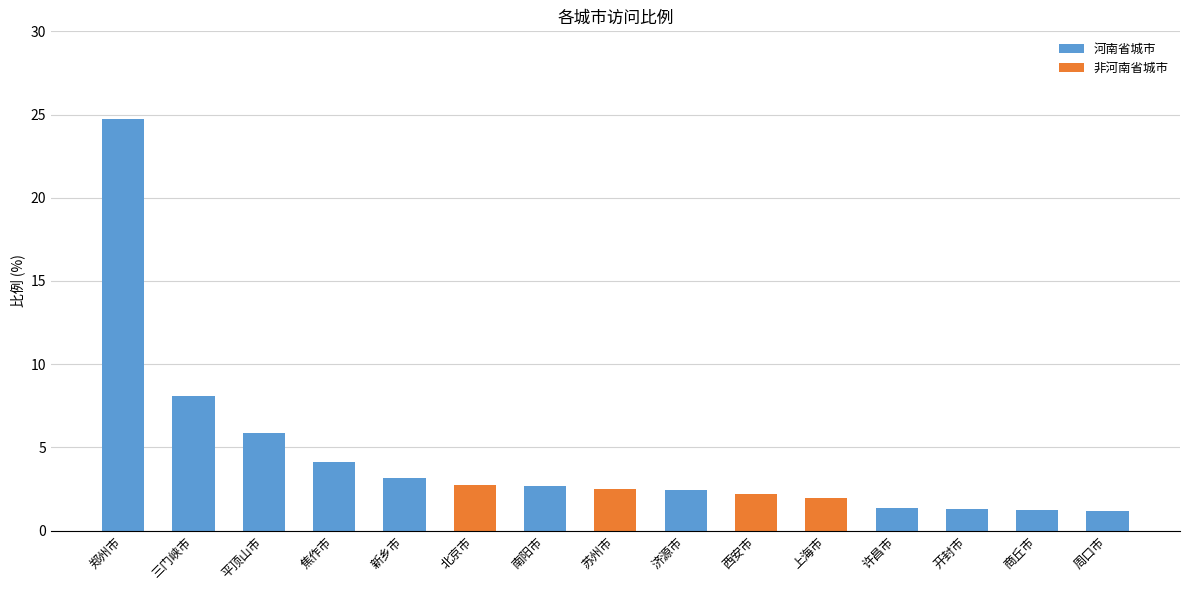

How many bars are there in total?

15